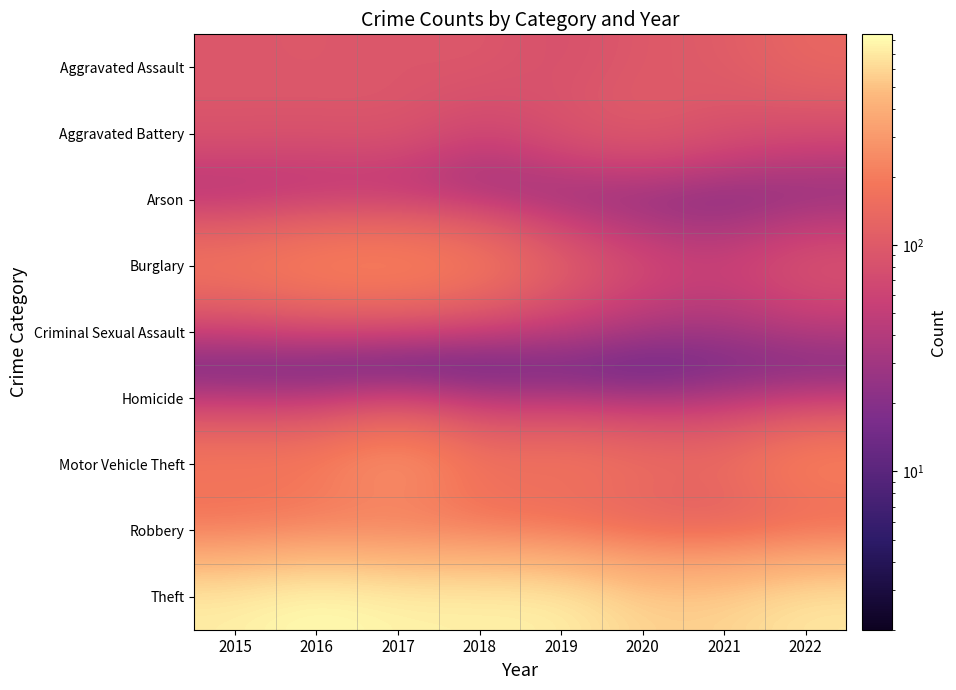

Which series has the largest range (max minus min)?

Theft